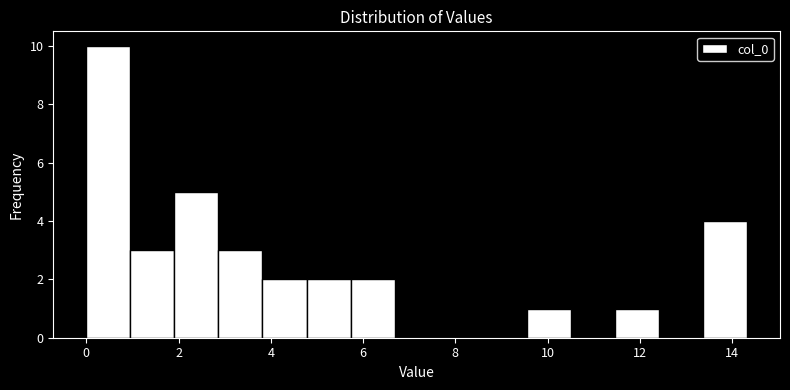

Reading left to right, list every bar in this chart as the range it spans on the x-axis followed by its height. Neither the bar edges nor the heights are printed on the chart, so give them approximately, as read against the axes.

0.0 to 1.0: 10
1.0 to 2.0: 3
2.0 to 2.8: 5
2.8 to 3.8: 3
3.8 to 4.8: 2
4.8 to 5.8: 2
5.8 to 6.6: 2
6.6 to 7.6: 0
7.6 to 8.6: 0
8.6 to 9.6: 0
9.6 to 10.6: 1
10.6 to 11.4: 0
11.4 to 12.4: 1
12.4 to 13.4: 0
13.4 to 14.4: 4